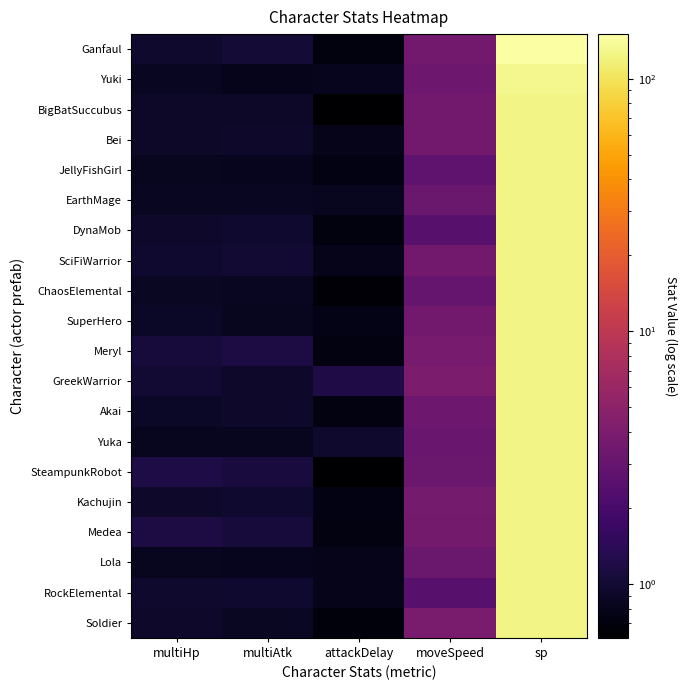

At how many categories does at least one series exceed 117?

1